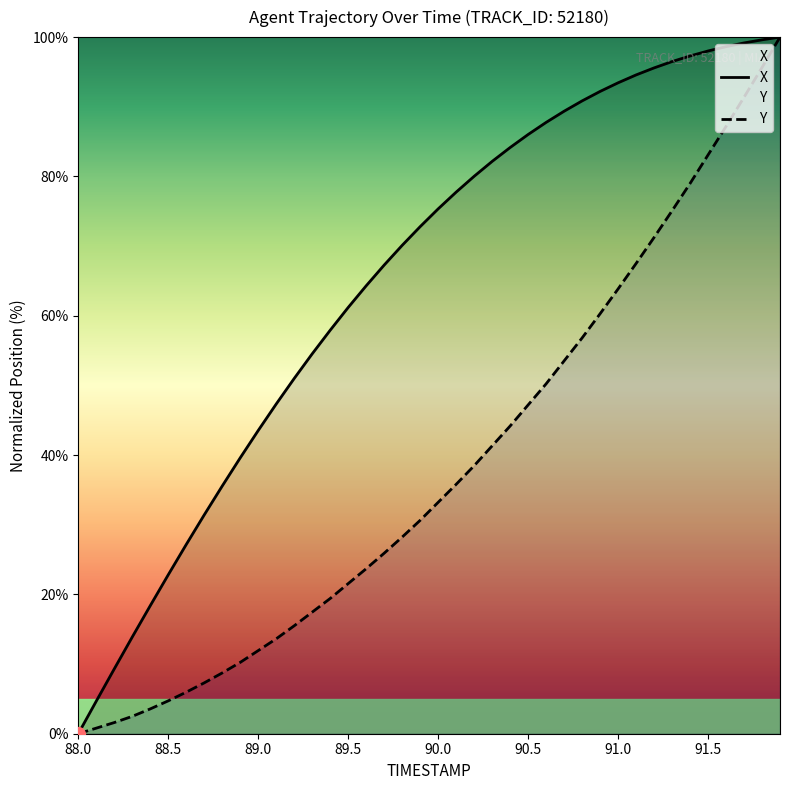

Reading right to left, list all the values displayed in this chart.

X: 100.0	99.6	99.2	98.6	98.0	97.3	96.5	95.6	94.6	93.4	92.2	90.8	89.4	87.8	86.0	84.1	82.2	80.0	77.7	75.3	72.8	70.1	67.3	64.3	61.2	57.9	54.5	51.0	47.3	43.5	39.6	35.6	31.4	27.2	22.8	18.4	13.9	9.3	4.7	0.0
Y: 100.0	95.6	91.4	87.2	83.1	79.0	75.1	71.2	67.5	63.8	60.3	56.8	53.5	50.2	47.2	44.2	41.3	38.5	35.8	33.2	30.6	28.2	25.9	23.7	21.5	19.4	17.5	15.5	13.6	11.9	10.2	8.7	7.3	6.0	4.7	3.6	2.5	1.6	0.8	0.0